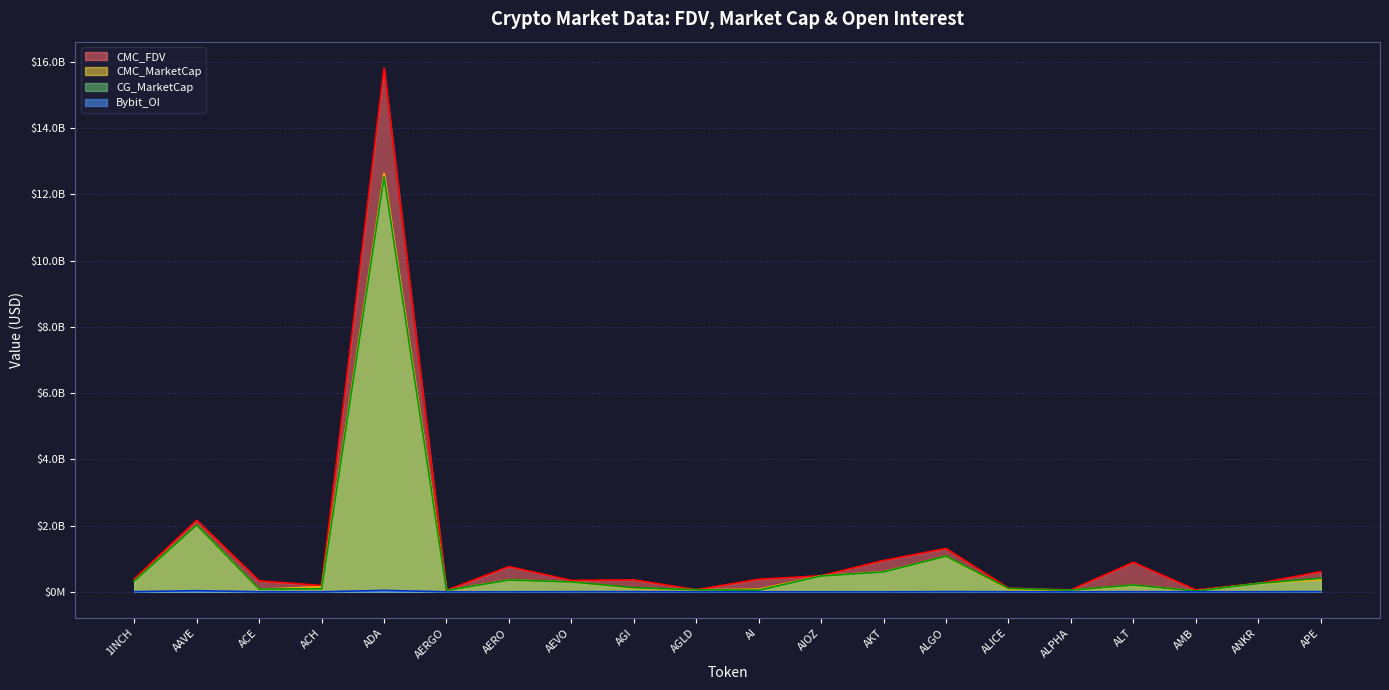

How many interior local valleys does the CMC_FDV series have?

6